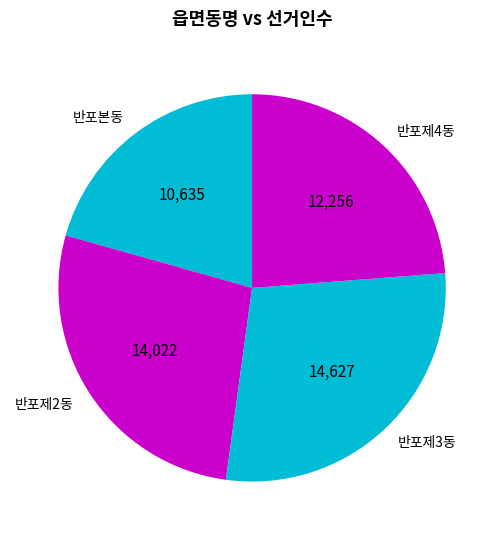

Does 반포제2동 account for over 50% of the chart?

No